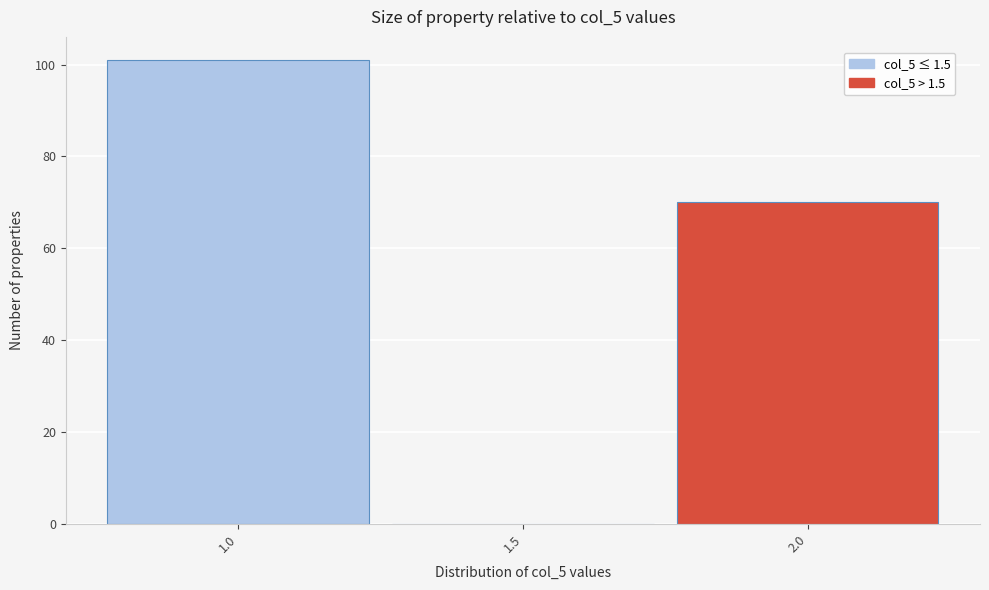

Which range on the x-axis has the tallest bar?

0.75 to 1.25